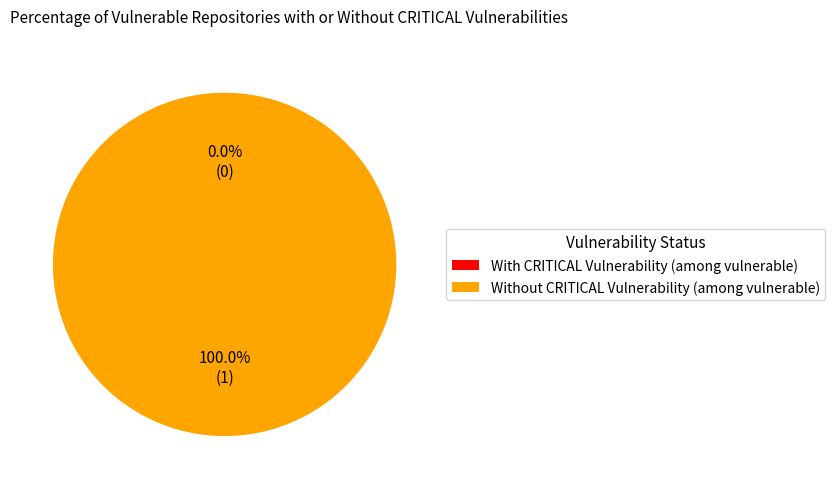

Does 0 account for over 50% of the chart?

No